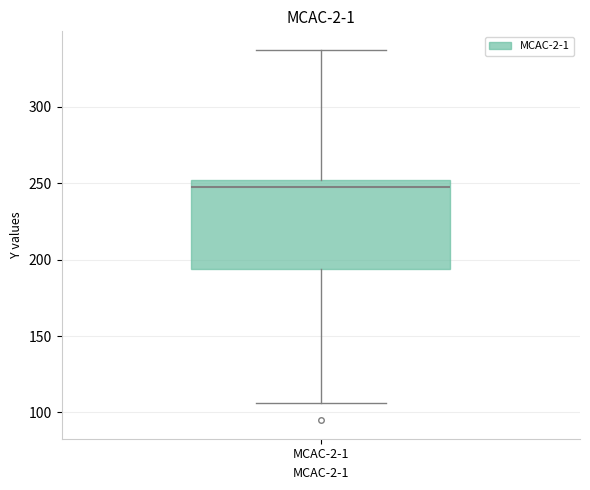

Where does the upper whisker of the box for MCAC-2-1 end on the y-axis? The values are not printed on the chart, so give them approximately, as read against the axis.

335